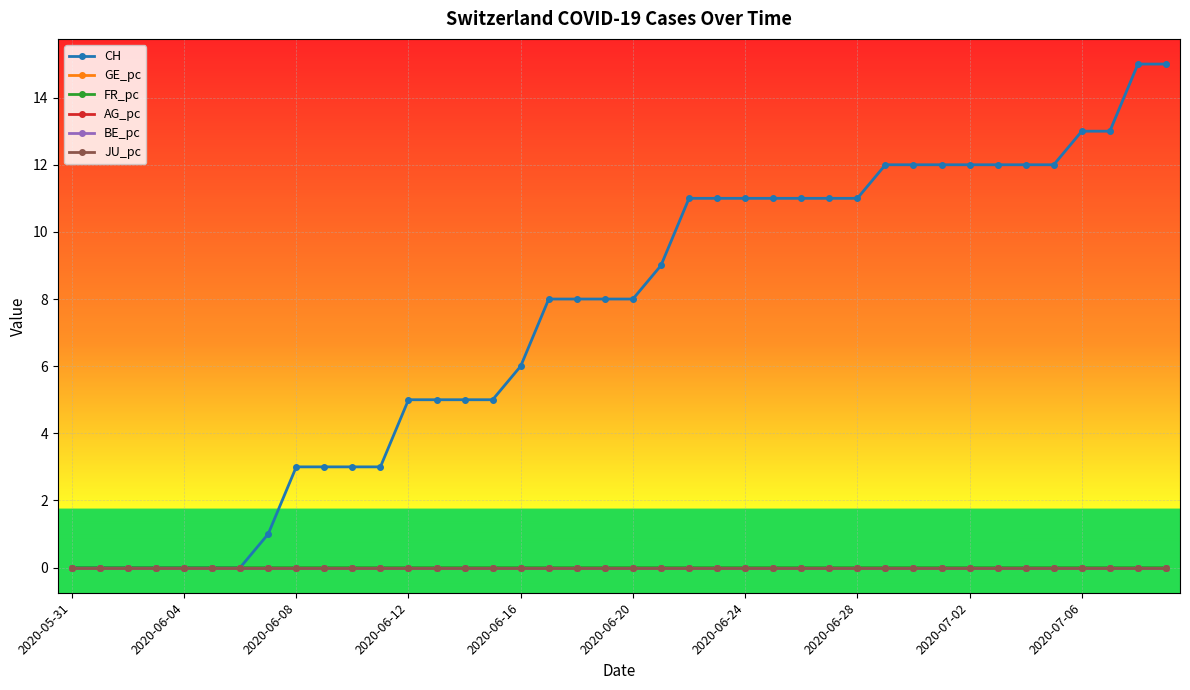

What is the label of the 18th point from the left?

17